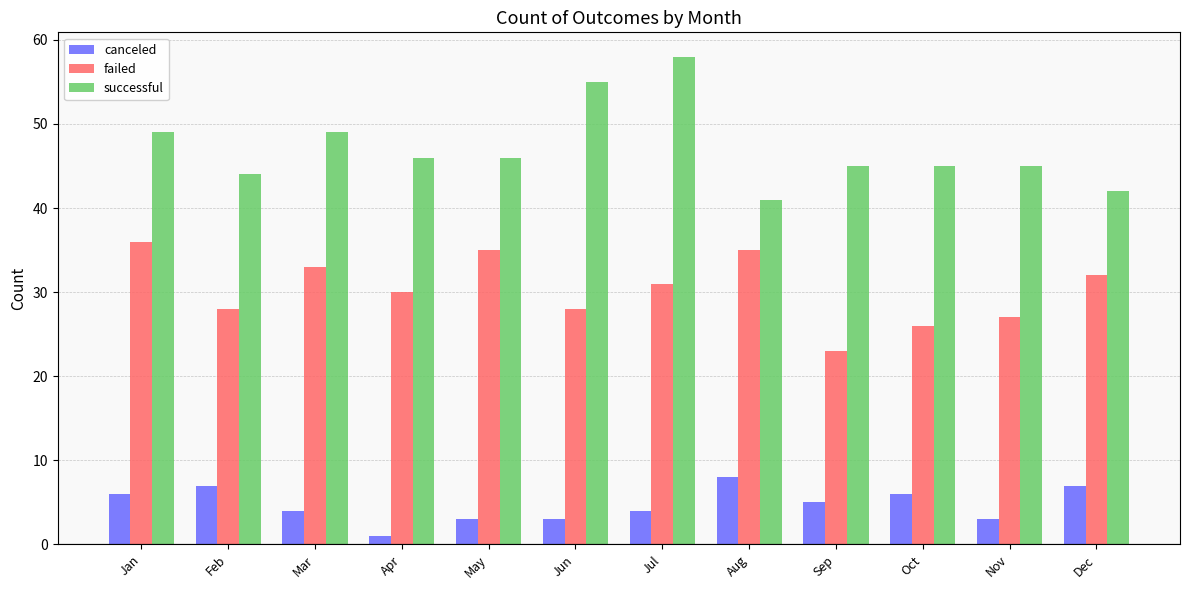

How many bars are there in each group?

3